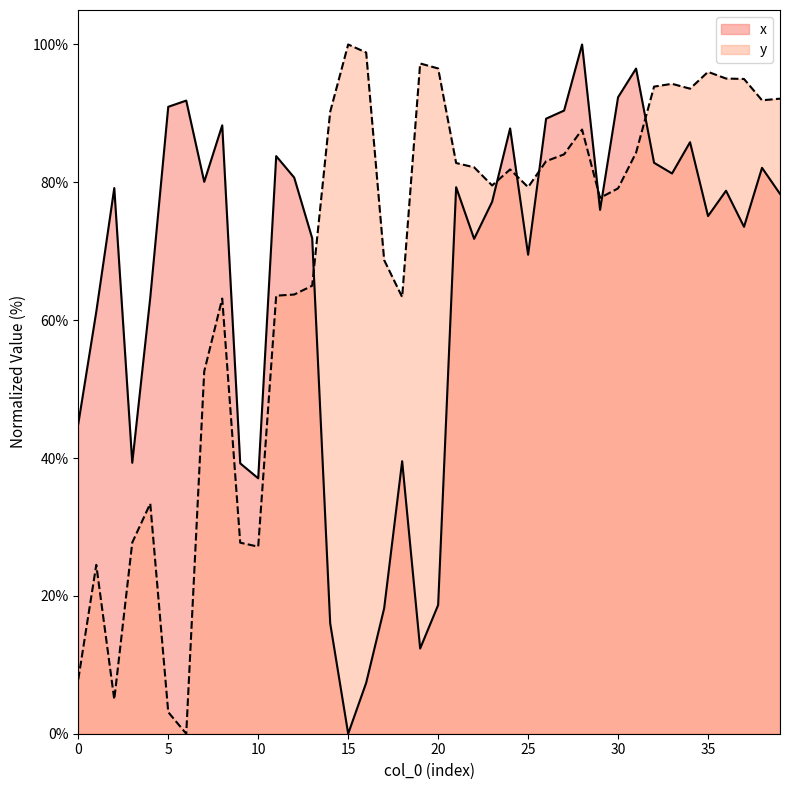

Reading right to left, transcribe all the data shown in this chart.

x: 78.3	82.1	73.5	78.8	75.1	85.8	81.3	82.8	96.5	92.3	76.0	100.0	90.4	89.2	69.5	87.8	77.2	71.8	79.3	18.7	12.4	39.5	18.2	7.4	0.0	16.0	71.9	80.7	83.8	37.1	39.2	88.3	80.1	91.9	91.0	63.3	39.3	79.2	61.2	45.0
y: 92.1	91.9	95.0	95.1	96.0	93.6	94.3	93.9	84.3	79.1	77.7	87.7	84.1	83.1	79.3	81.9	79.5	82.2	82.8	96.5	97.2	63.3	68.7	98.8	100.0	90.2	65.0	63.7	63.6	27.1	27.7	63.1	52.6	0.0	3.1	33.4	27.7	5.0	24.5	7.9